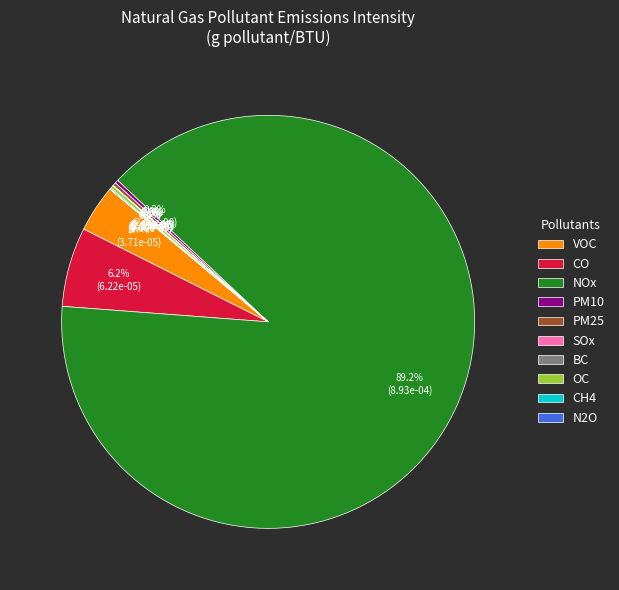

To the nearest percent, what is the average slice percentage?

10%